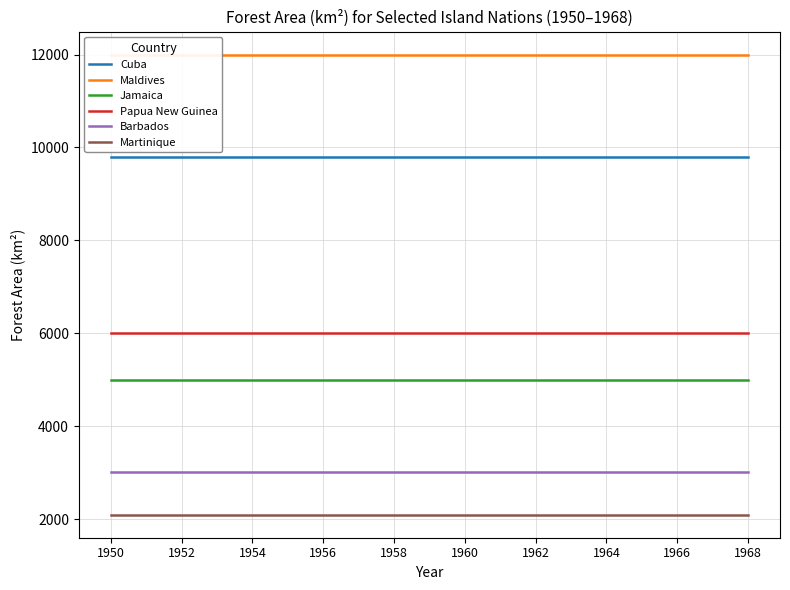

True or false: Cuba has a value of 16868 at 1954.

False